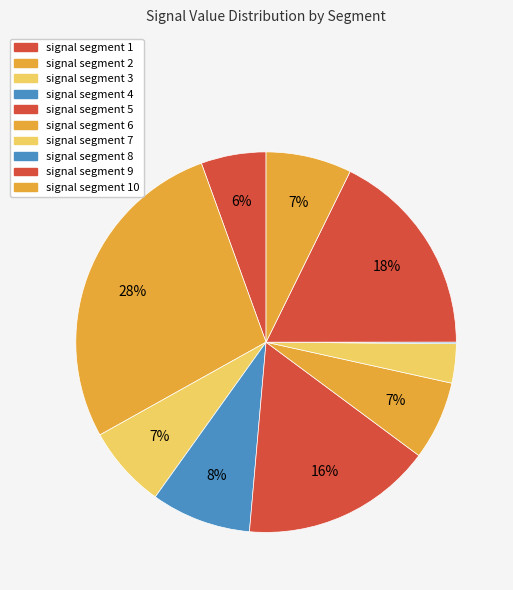

To the nearest percent, what is the difference between the largest and smallest slice percentages?

27%